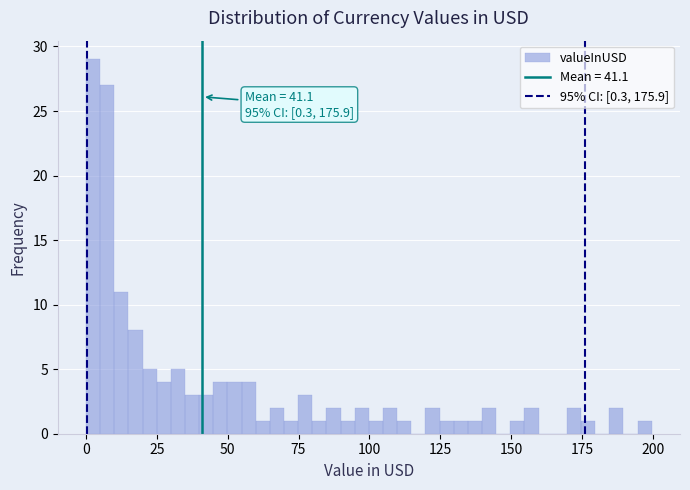

Around what value on the x-axis is the tallest bar? Give the approximate position of its centre, as read against the axis.

5